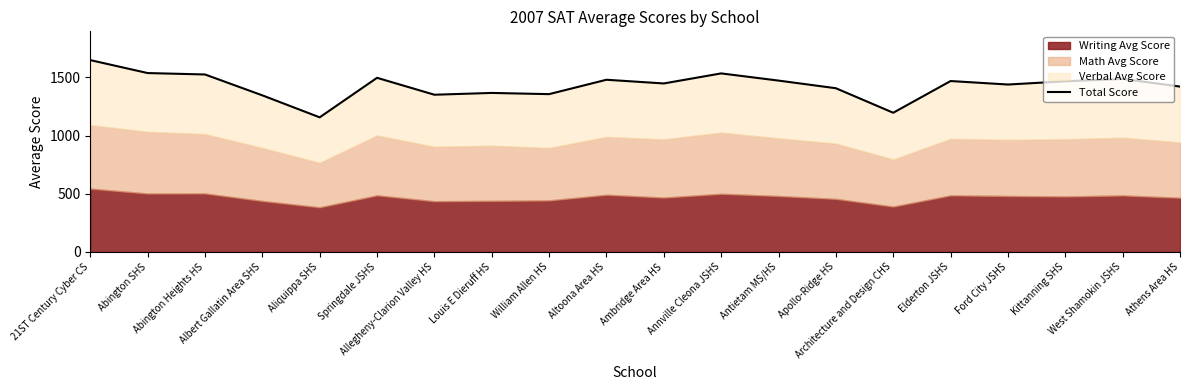

What is the difference between the maximum and minimum values?

491.9